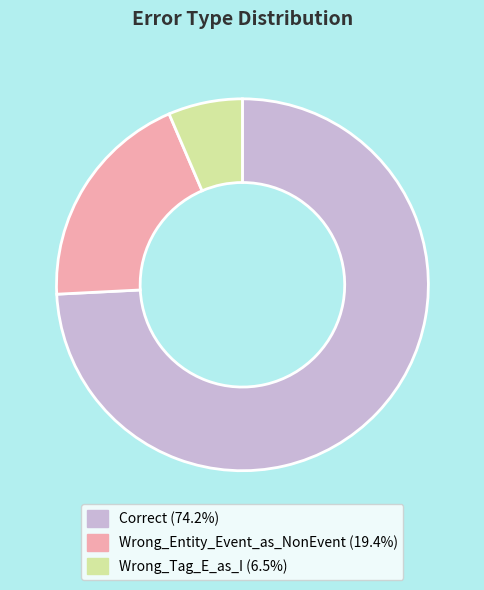

Is the sum of Wrong_Entity_Event_as_NonEvent and Correct greater than half?

Yes